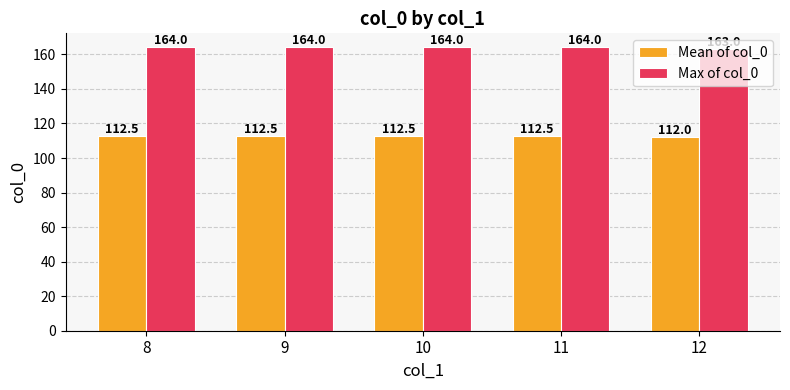

Reading right to left, list all the values displayed in this chart.

Mean of col_0: 112.0	112.5	112.5	112.5	112.5
Max of col_0: 163.0	164.0	164.0	164.0	164.0